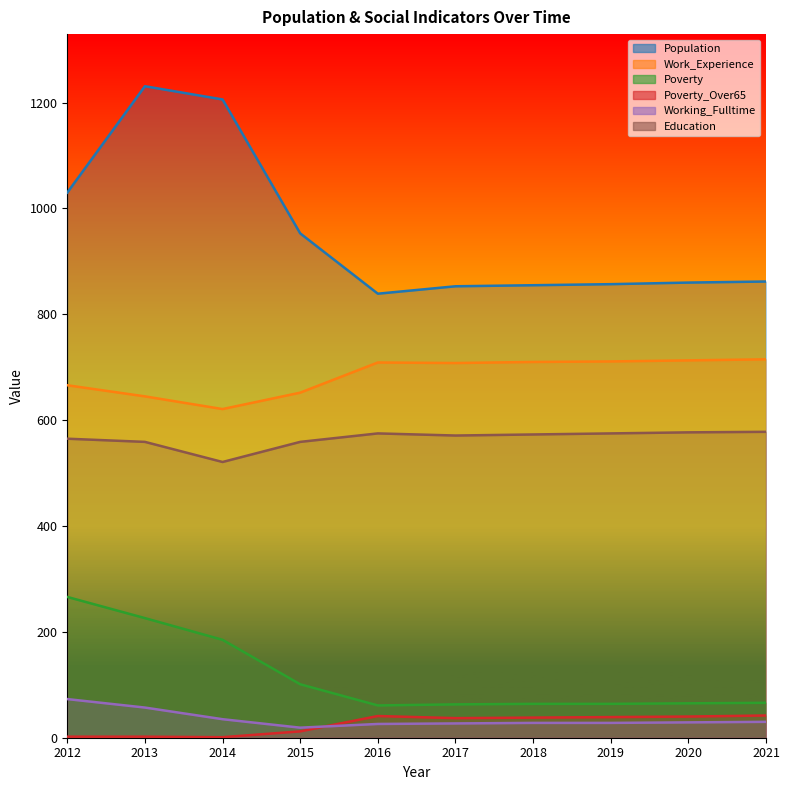

True or false: Work_Experience and Poverty intersect in this chart.

False